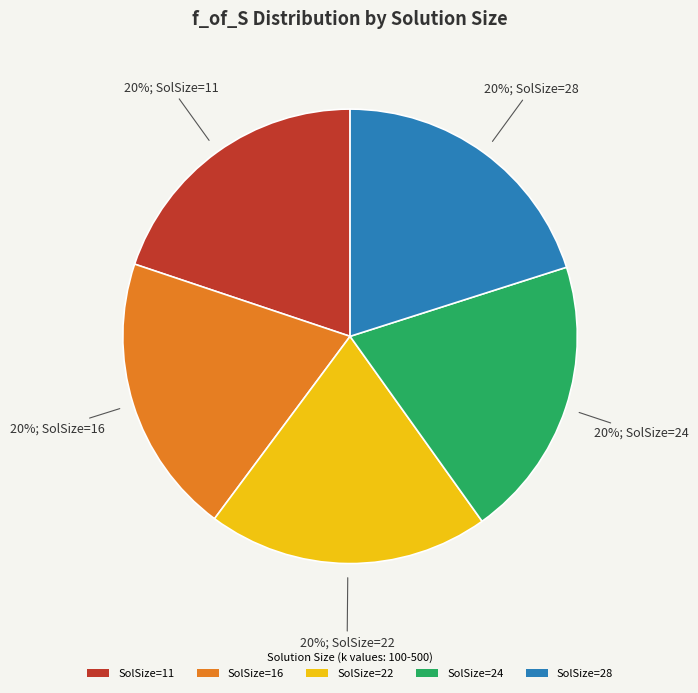

Is there a majority slice in this chart?

No